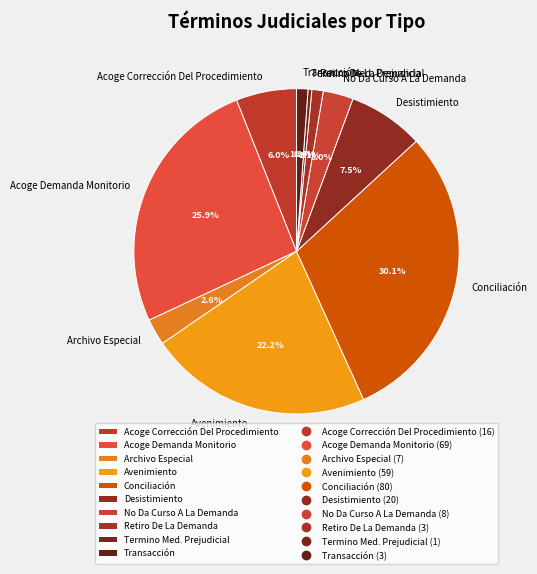

Combined, what portion of the pie is Archivo Especial and Avenimiento?

24.8%